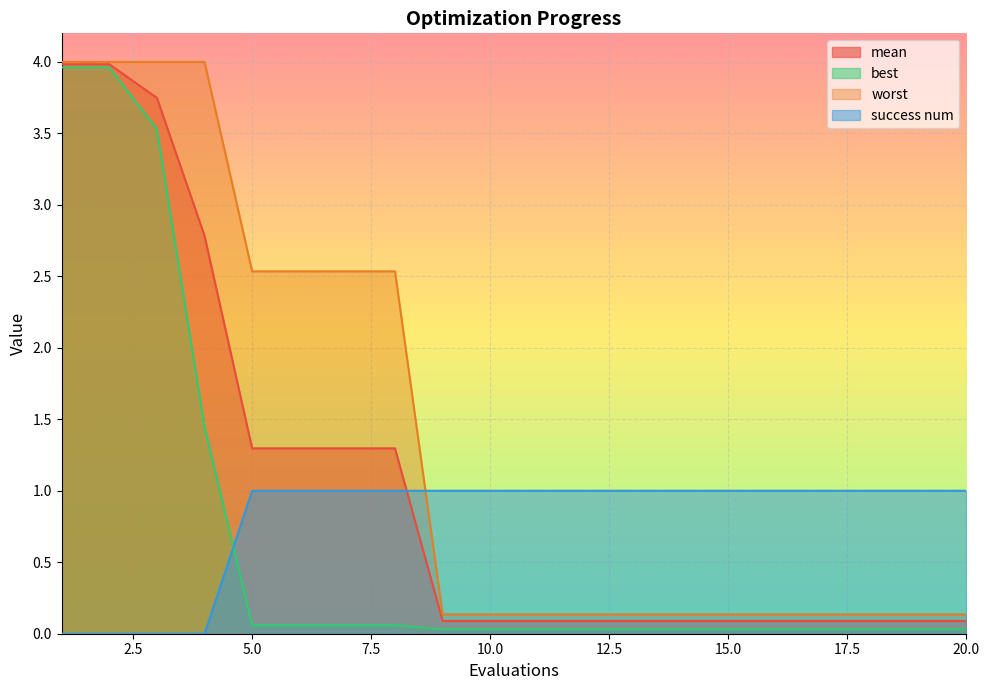

What is the total value across all series at 11?

1.3